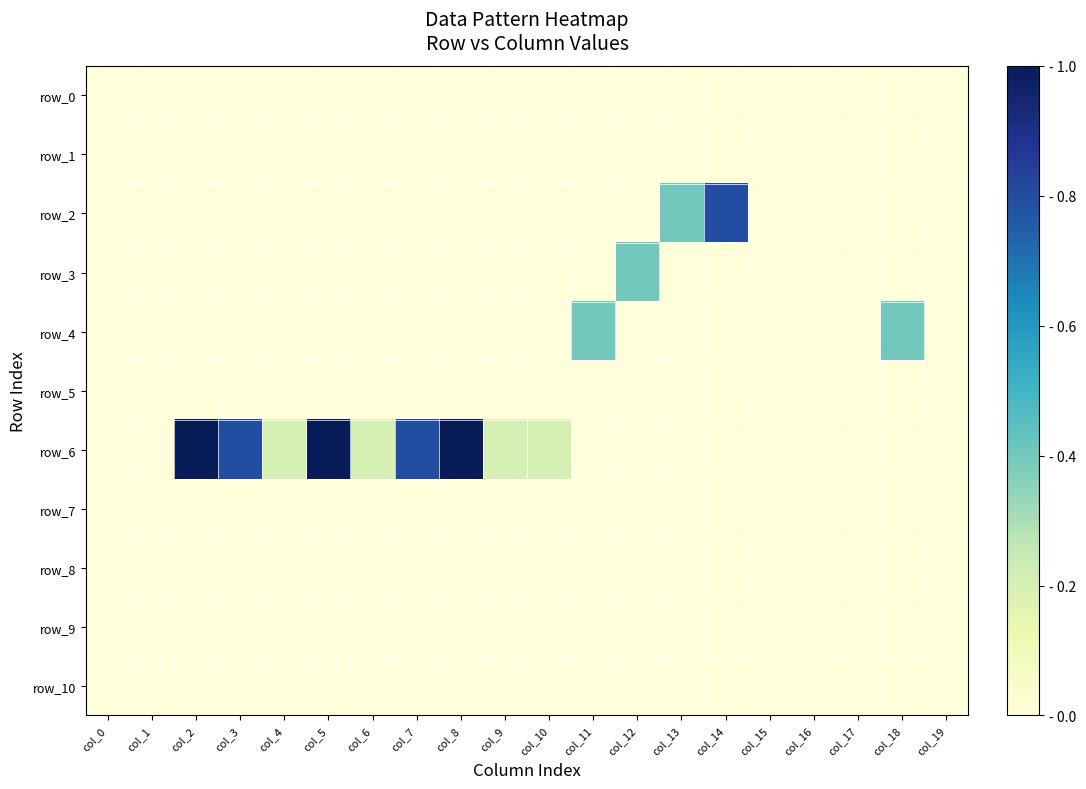

At which category does the chart reach its peak across all series?

col_2